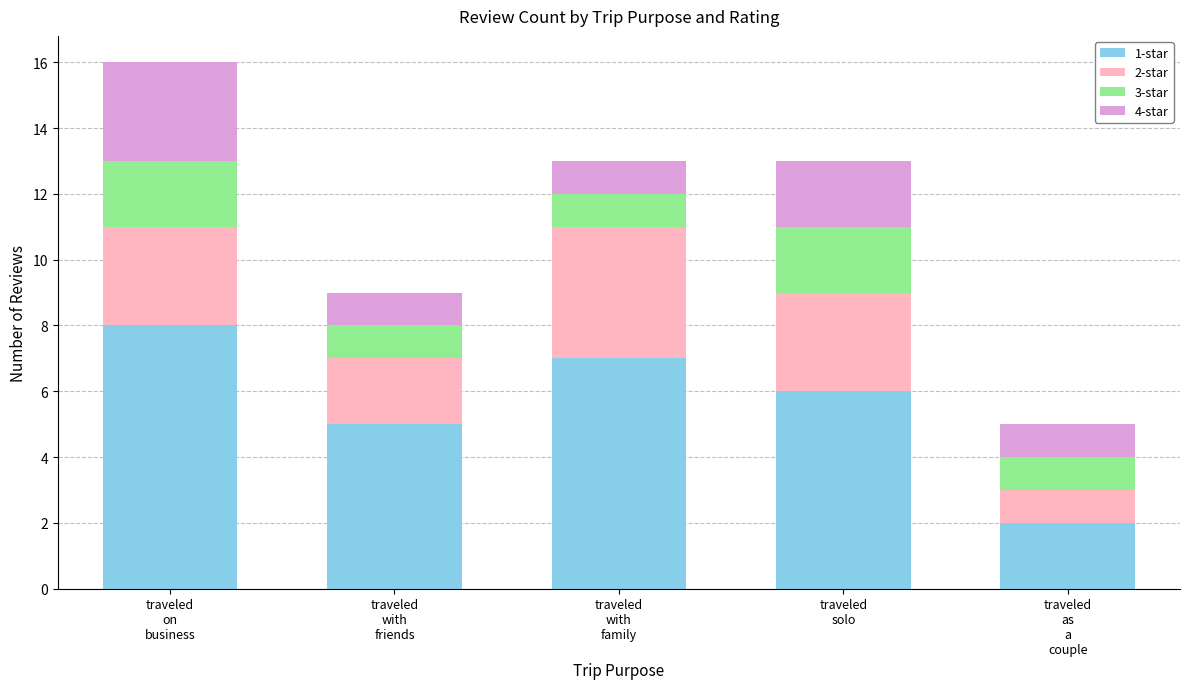

How many bars are there in total?

5